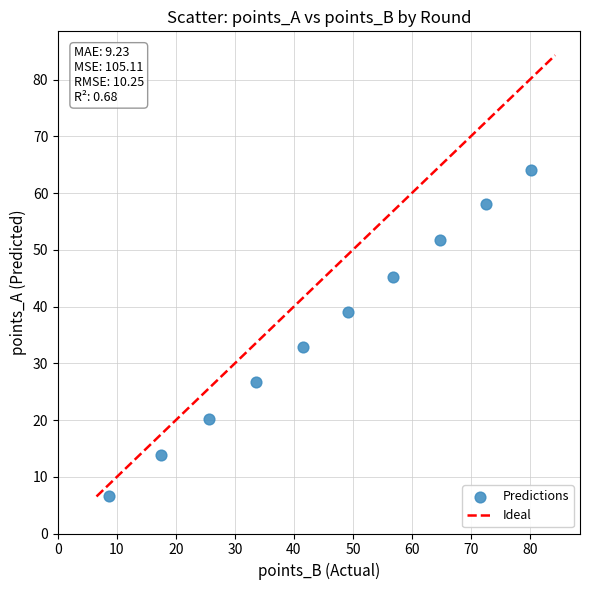

What Y value in the scatter plot is closest to 35?

32.9